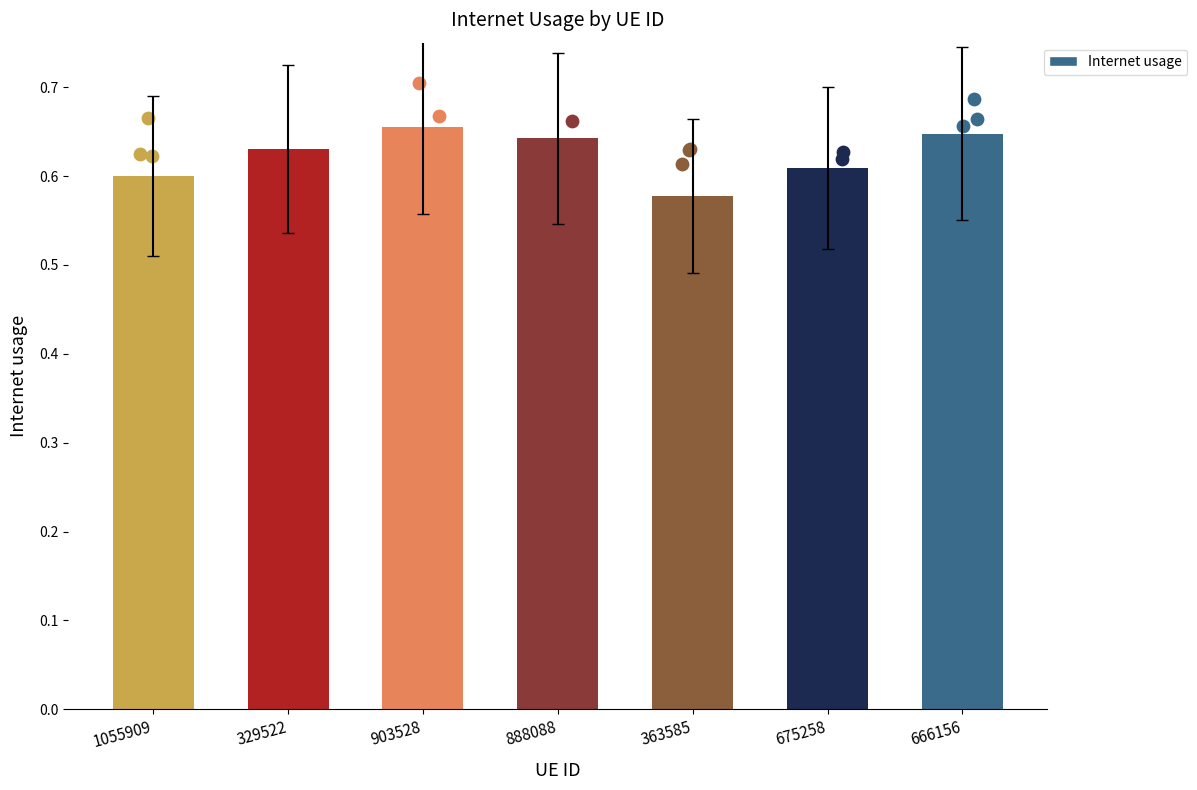

What is the change in value from 888088 to 363585?

-0.1